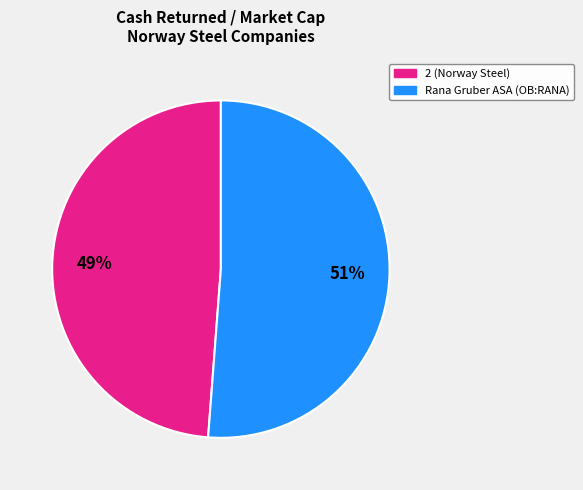

To the nearest percent, what is the average slice percentage?

50%